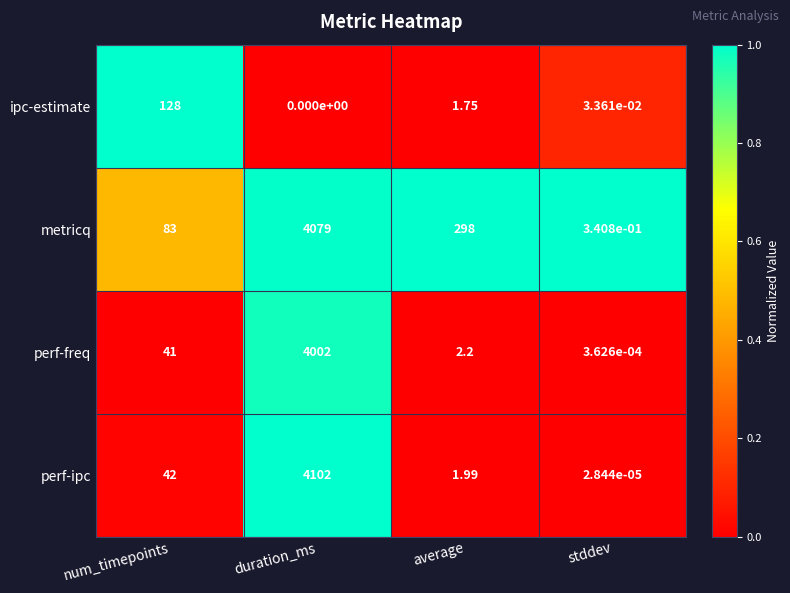

Where is perf-ipc nearest to the value 2051?

num_timepoints